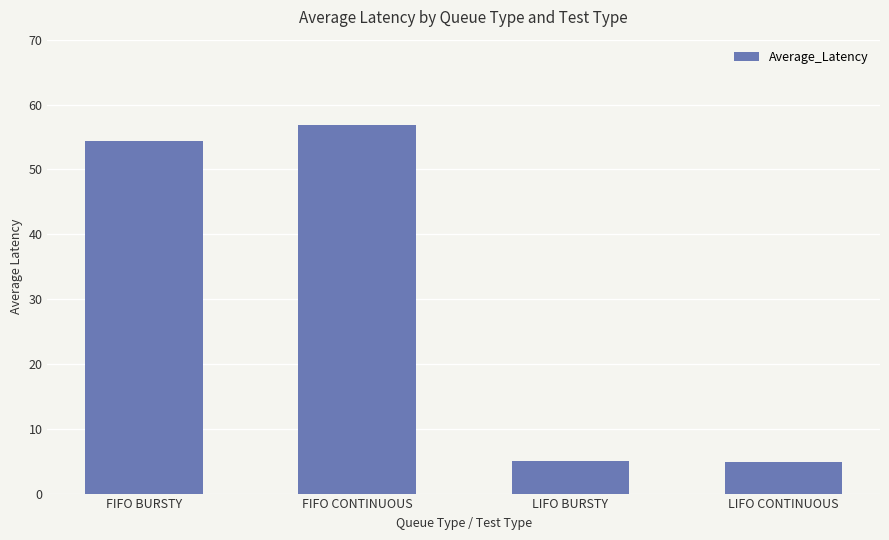

At which label does the data first exceed 54?

FIFO BURSTY